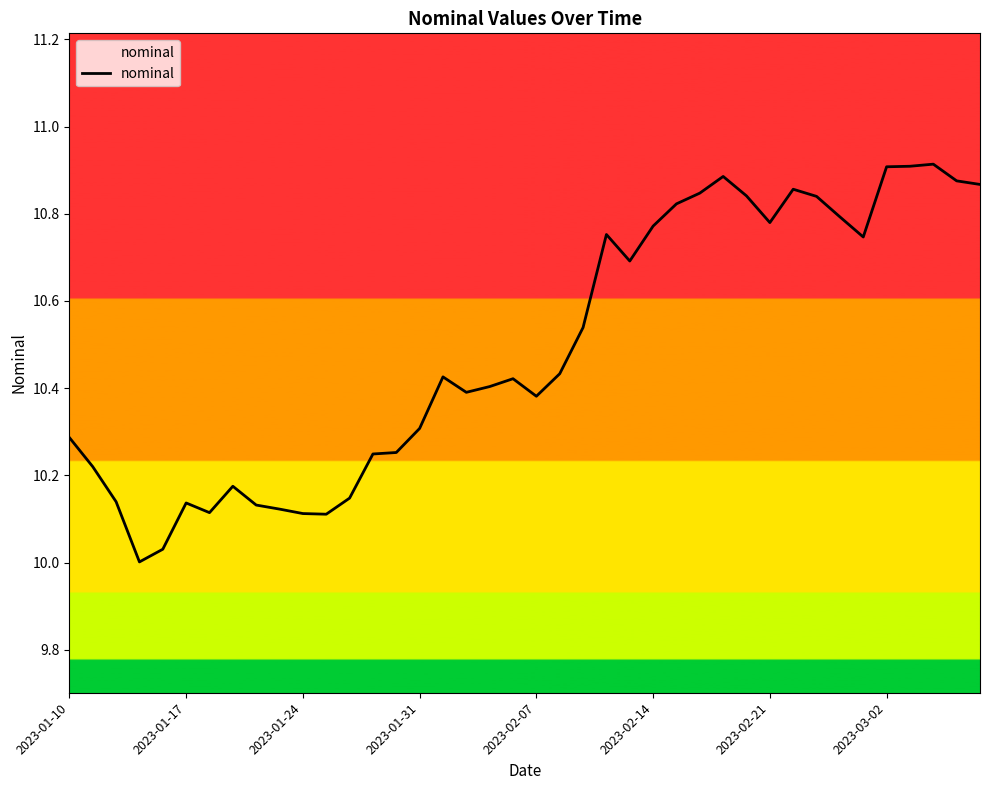

Between 2023-02-07 and 2023-02-14, which is larger?

2023-02-14